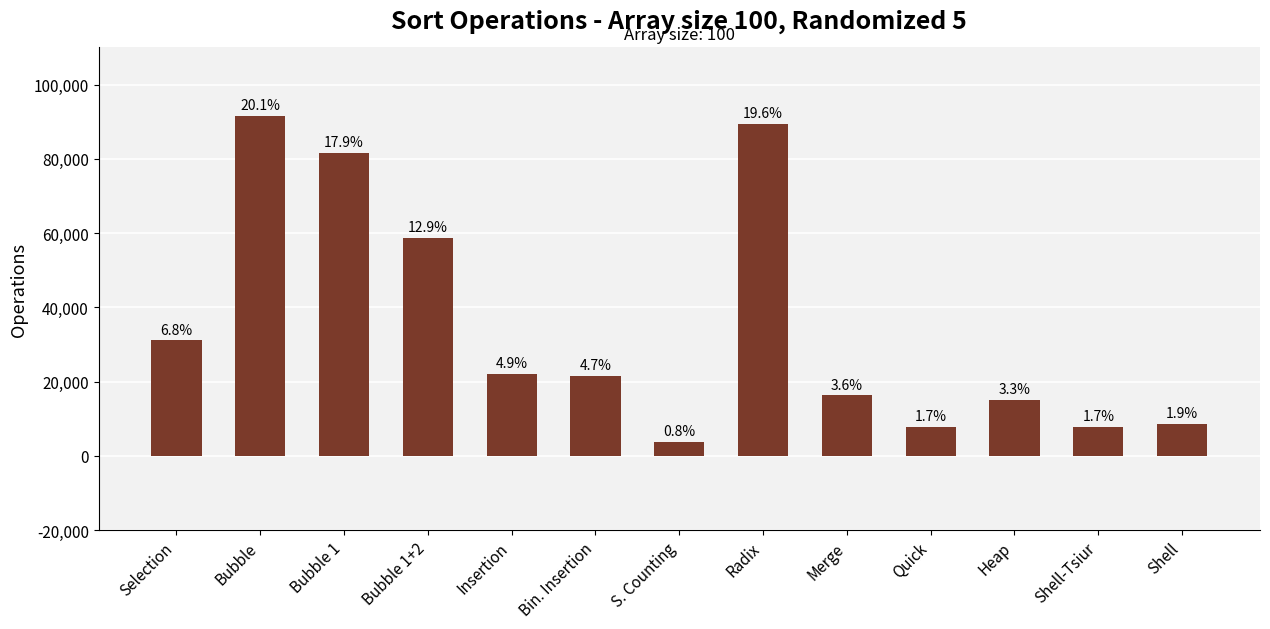

Does the chart contain any negative values?

No